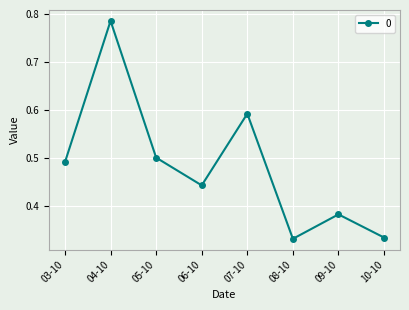

What is the sum of all values?

3.9